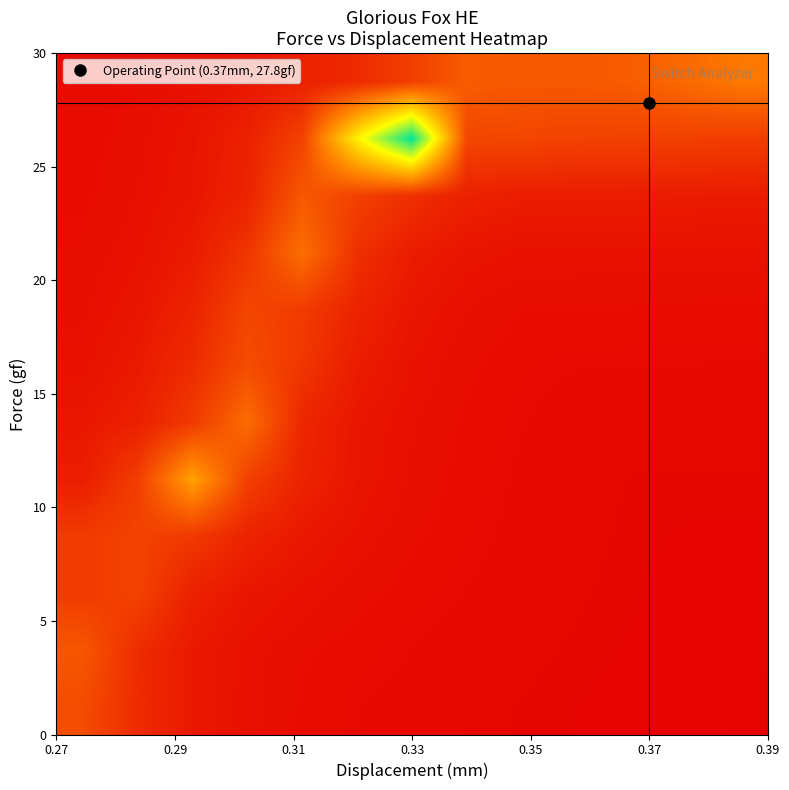

At how many categories does at least one series exceed 0?

13